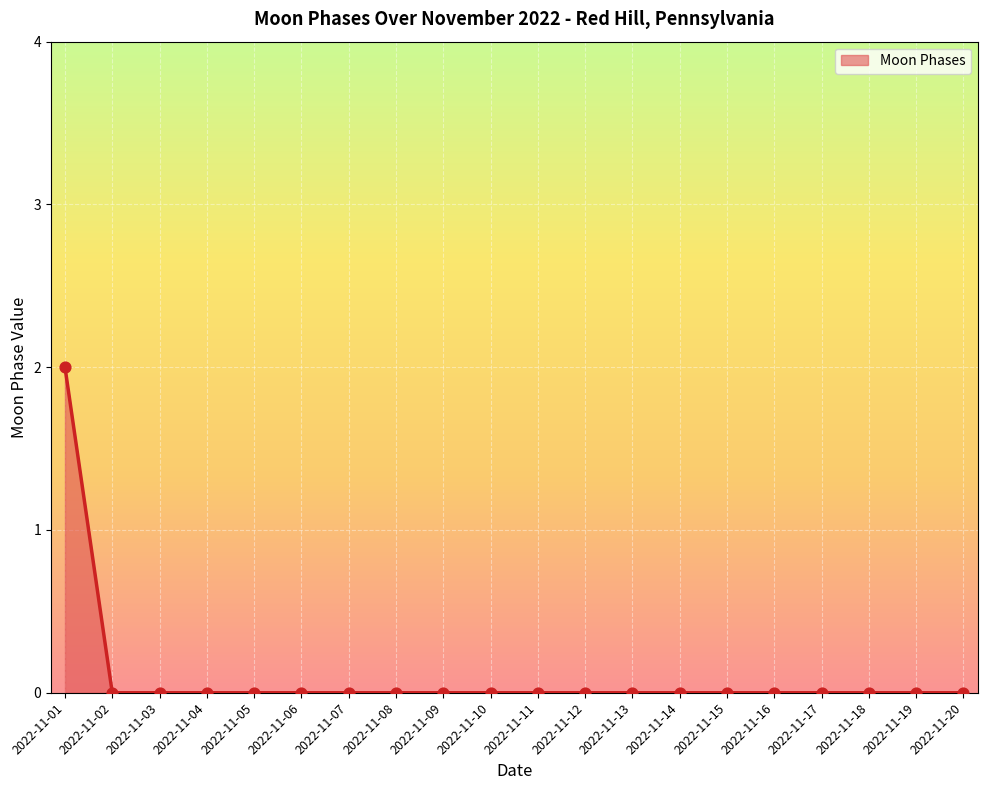

Is it true that the value at 2022-11-04 is -1?

False